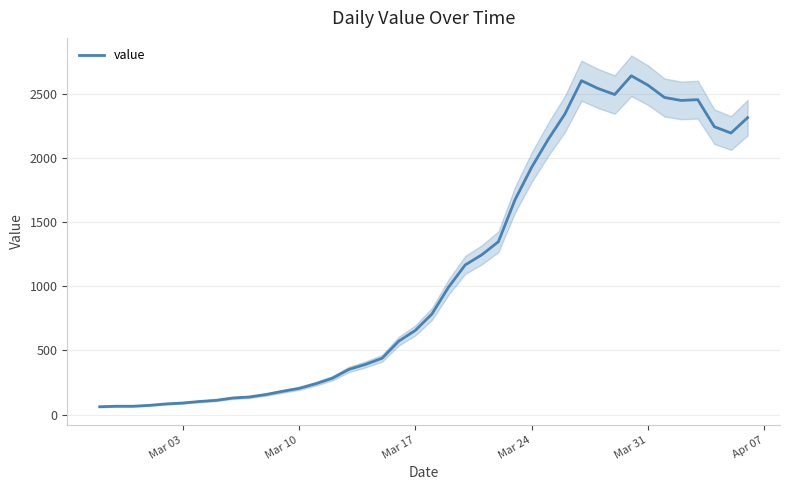

What is the minimum value for value?

61